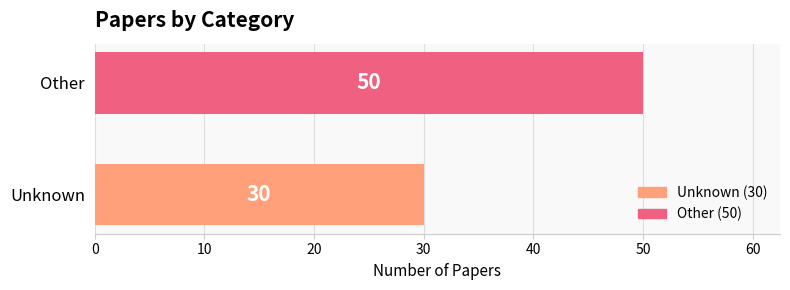

Which category has the highest value across all series?

Other